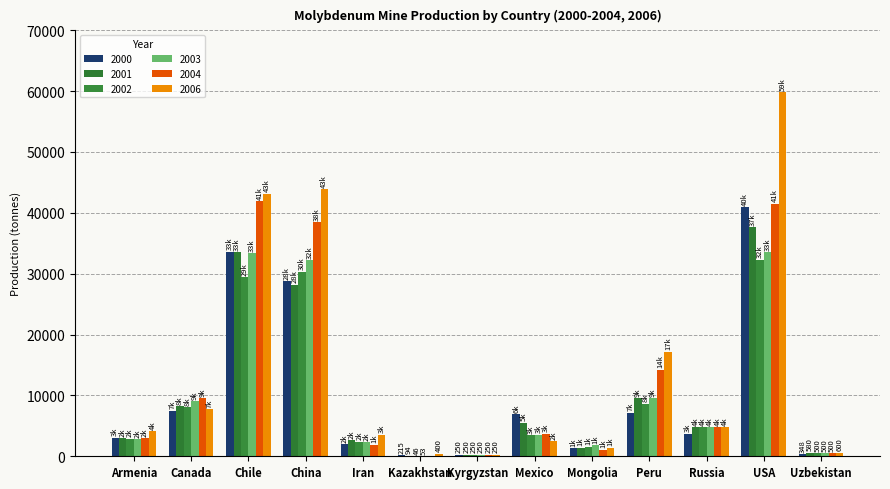

Which series has the largest total across all categories?

2006